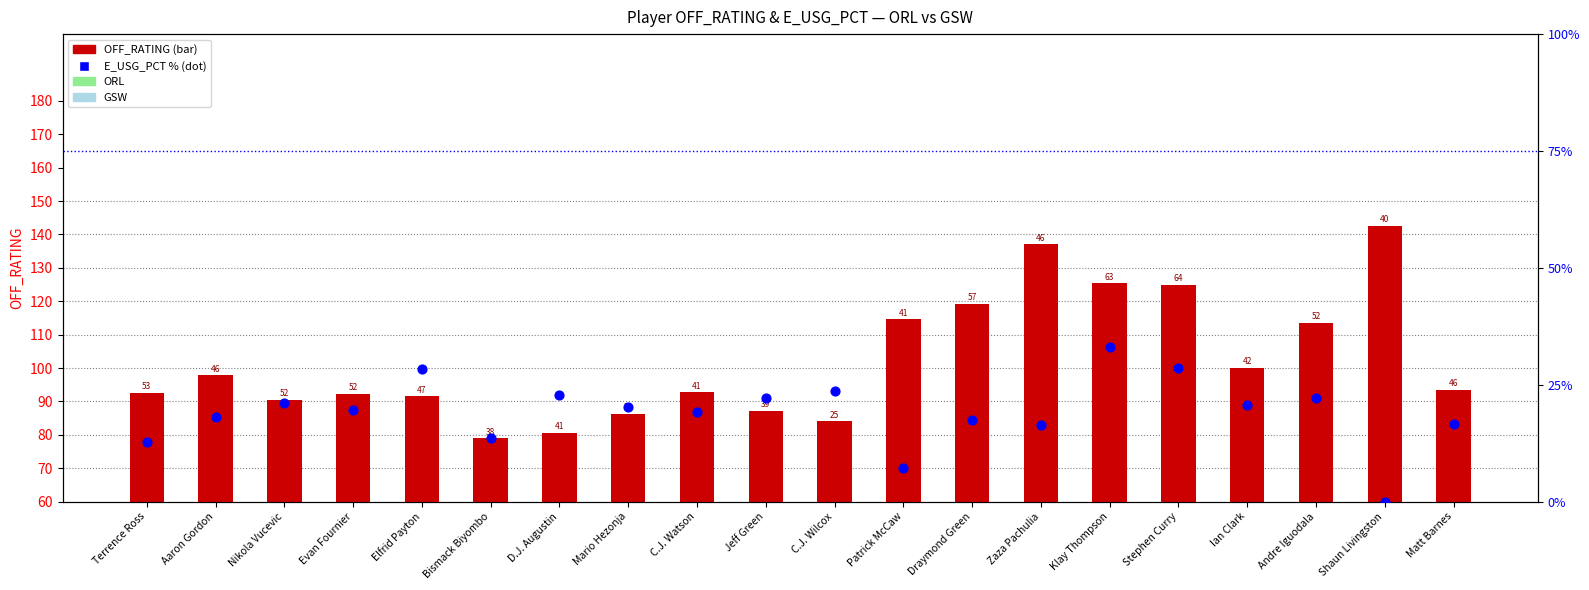

At how many categories does at least one series exceed 24?

20